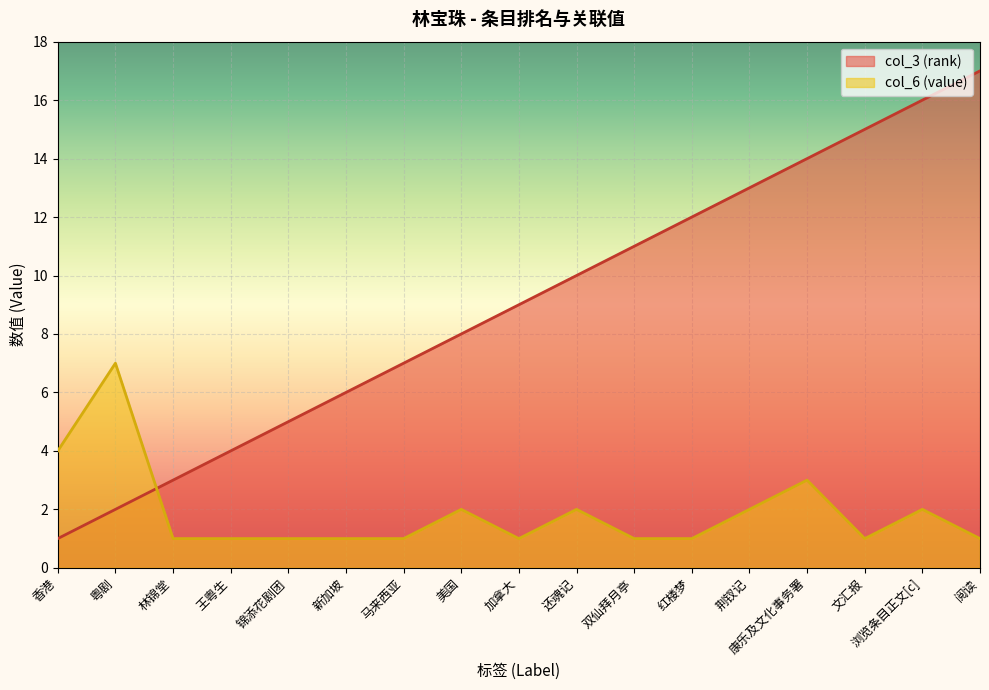

Which series has the largest range (max minus min)?

col_3 (rank)